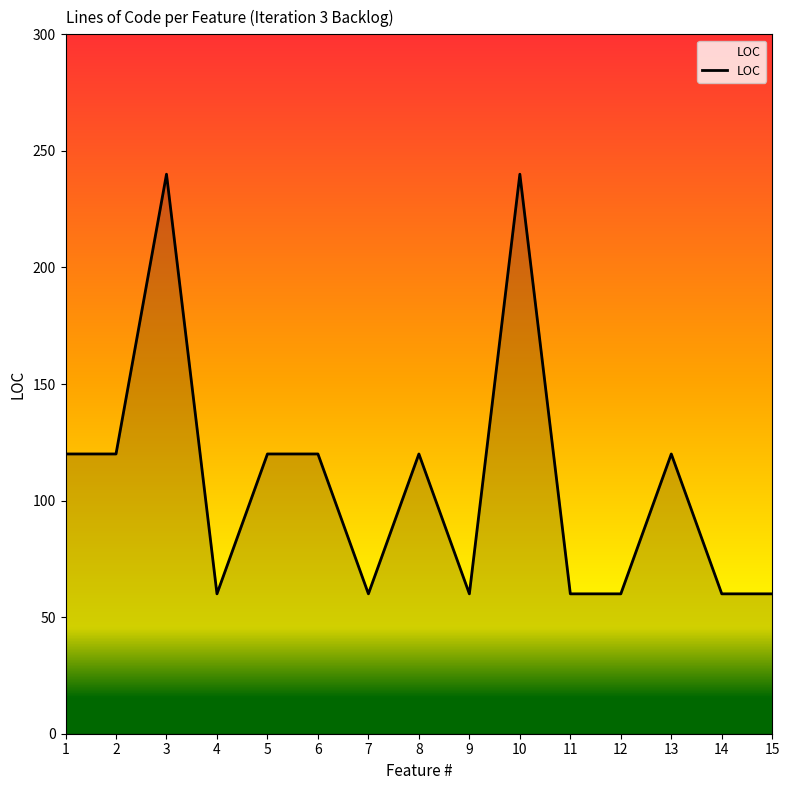

What is the smallest value displayed?

60